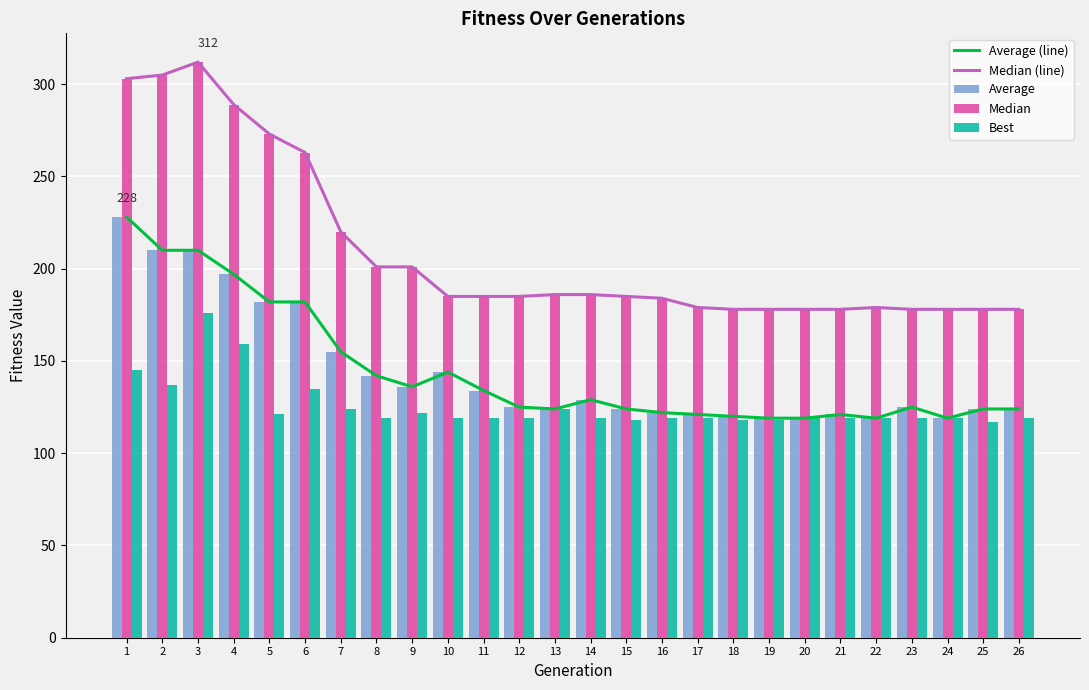

Which series has the widest spread of values?

Median (line)